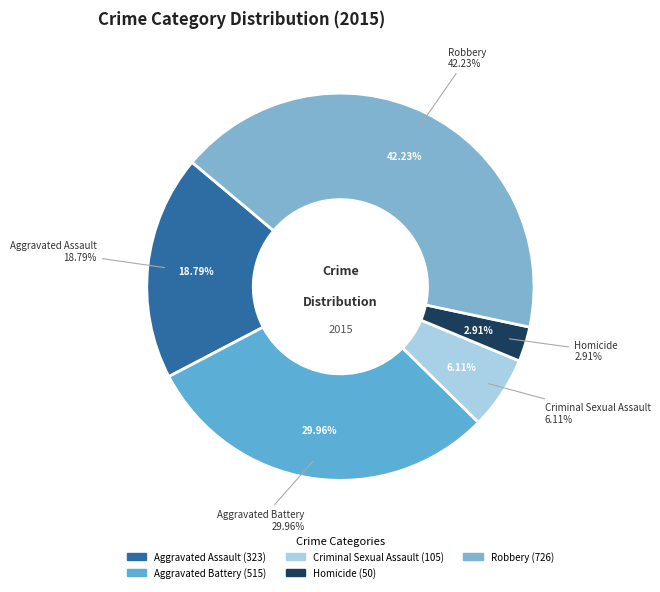

To the nearest percent, what is the combined percentage of Criminal Sexual Assault and Robbery?

48%